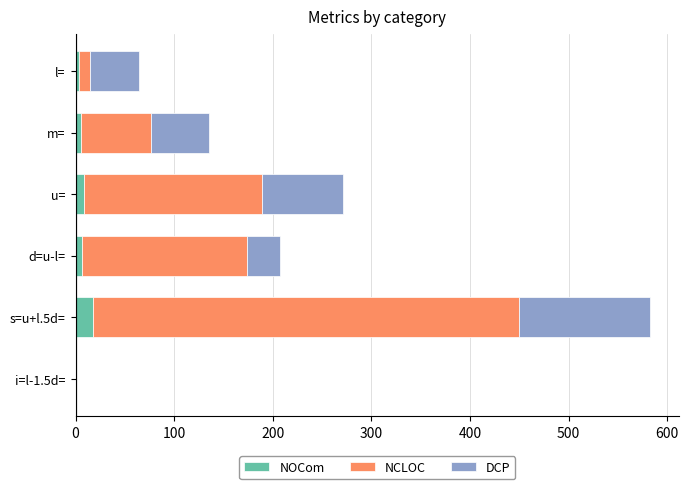

At which category is the sum across all series the highest?

s=u+l.5d=